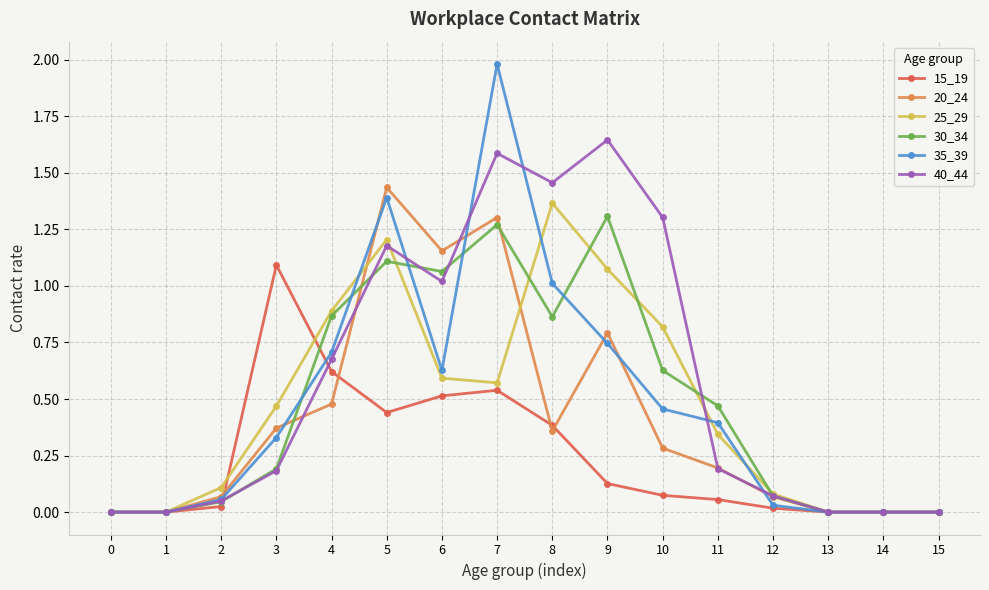

Which category has the highest value across all series?

7